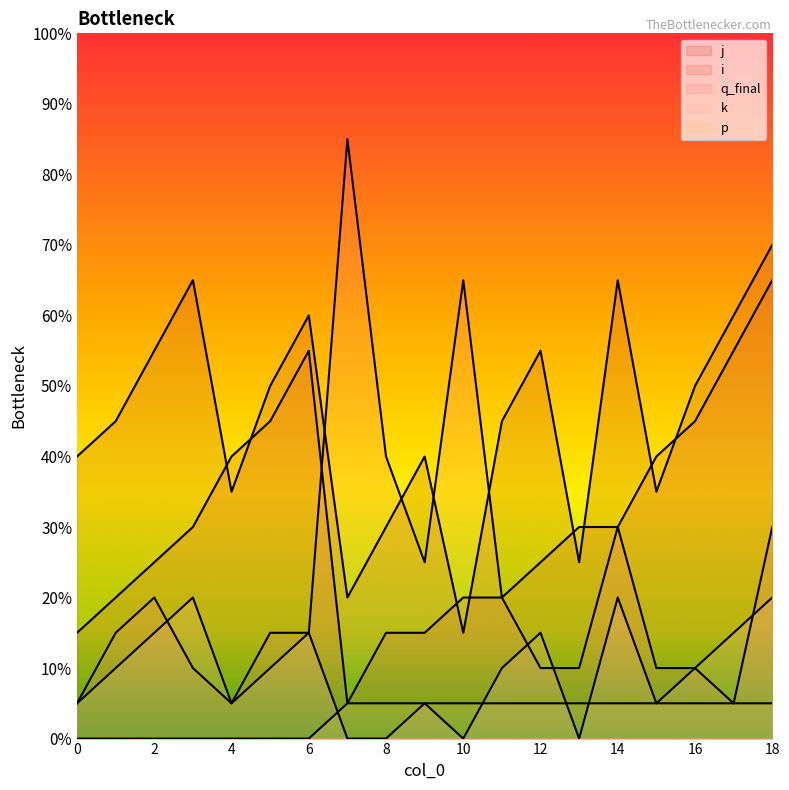

The value of j at 11 is 9. True or false?

True